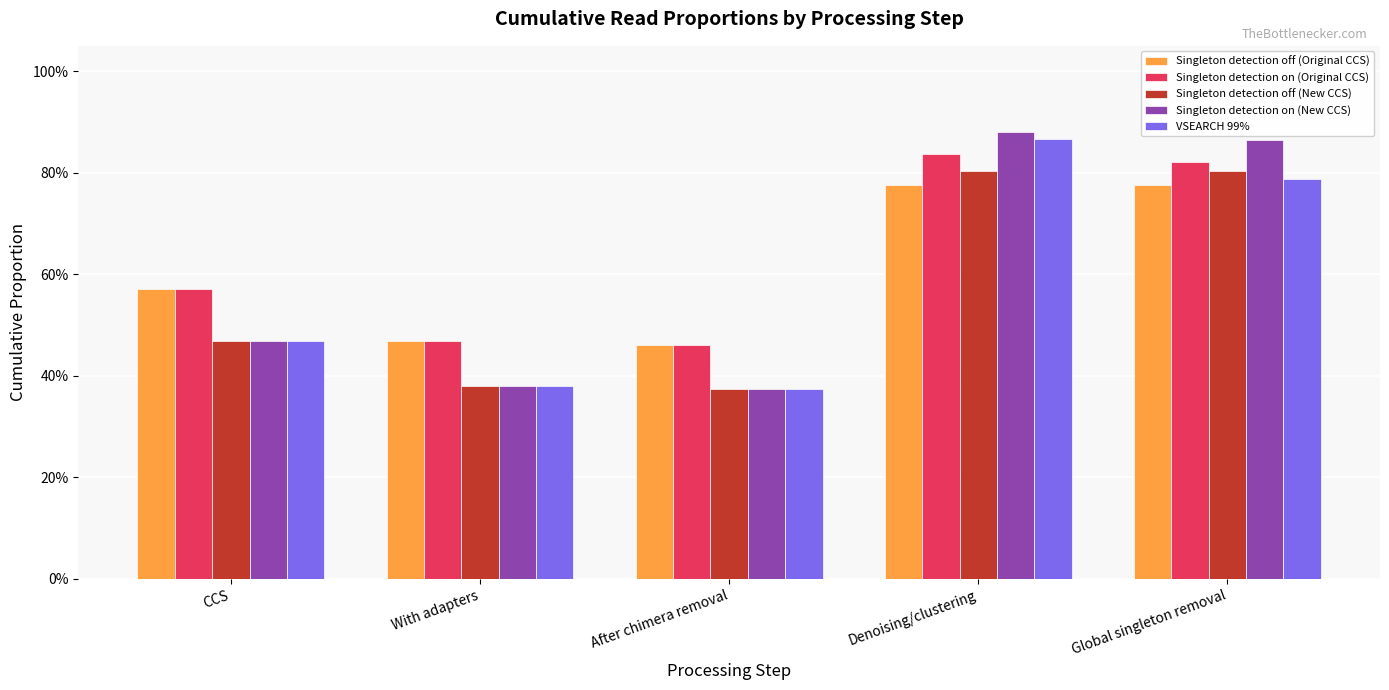

At which category is the sum across all series the highest?

Denoising/clustering